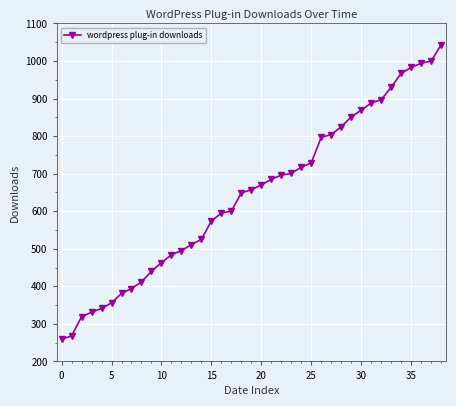

How many data points are less than 657?

19